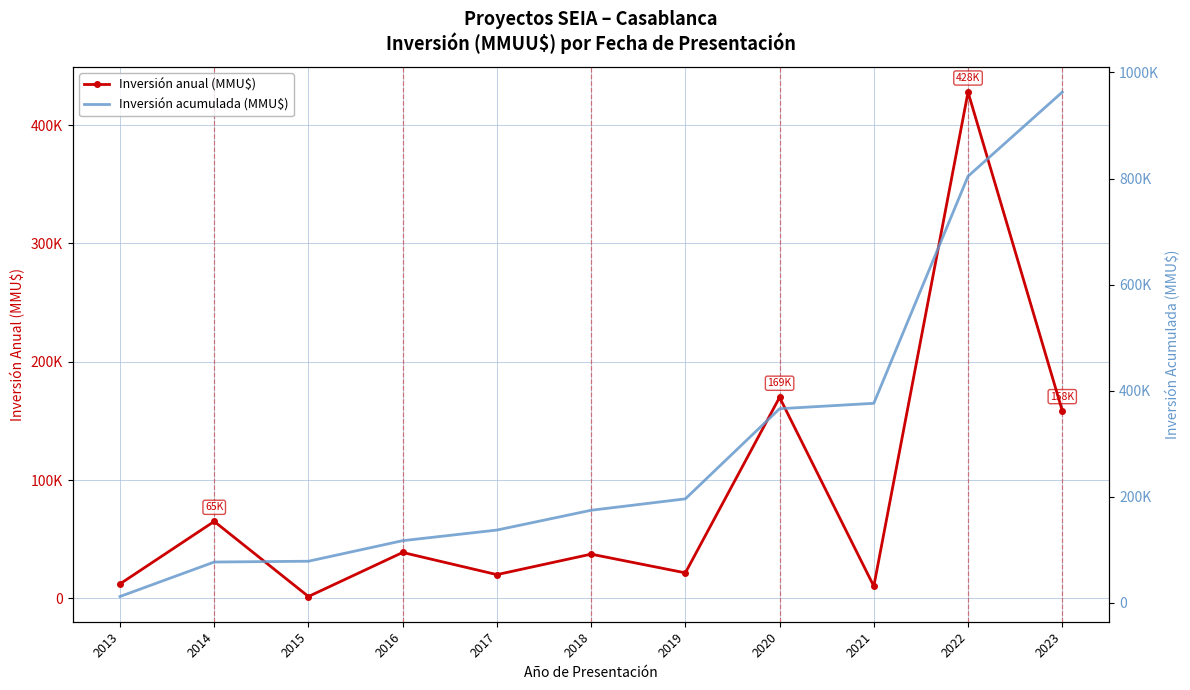

Which category has the highest value in the Inversión acumulada (MMU$) series?

2023